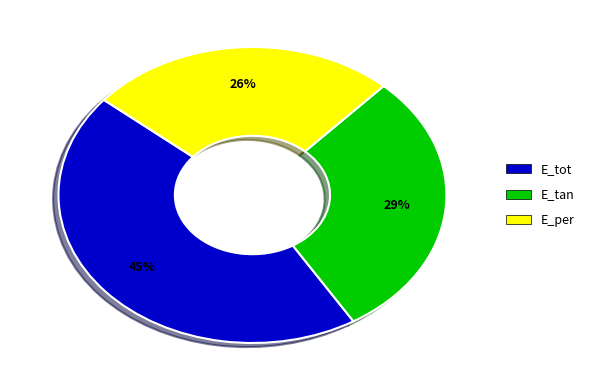

How many segments does this pie chart have?

3